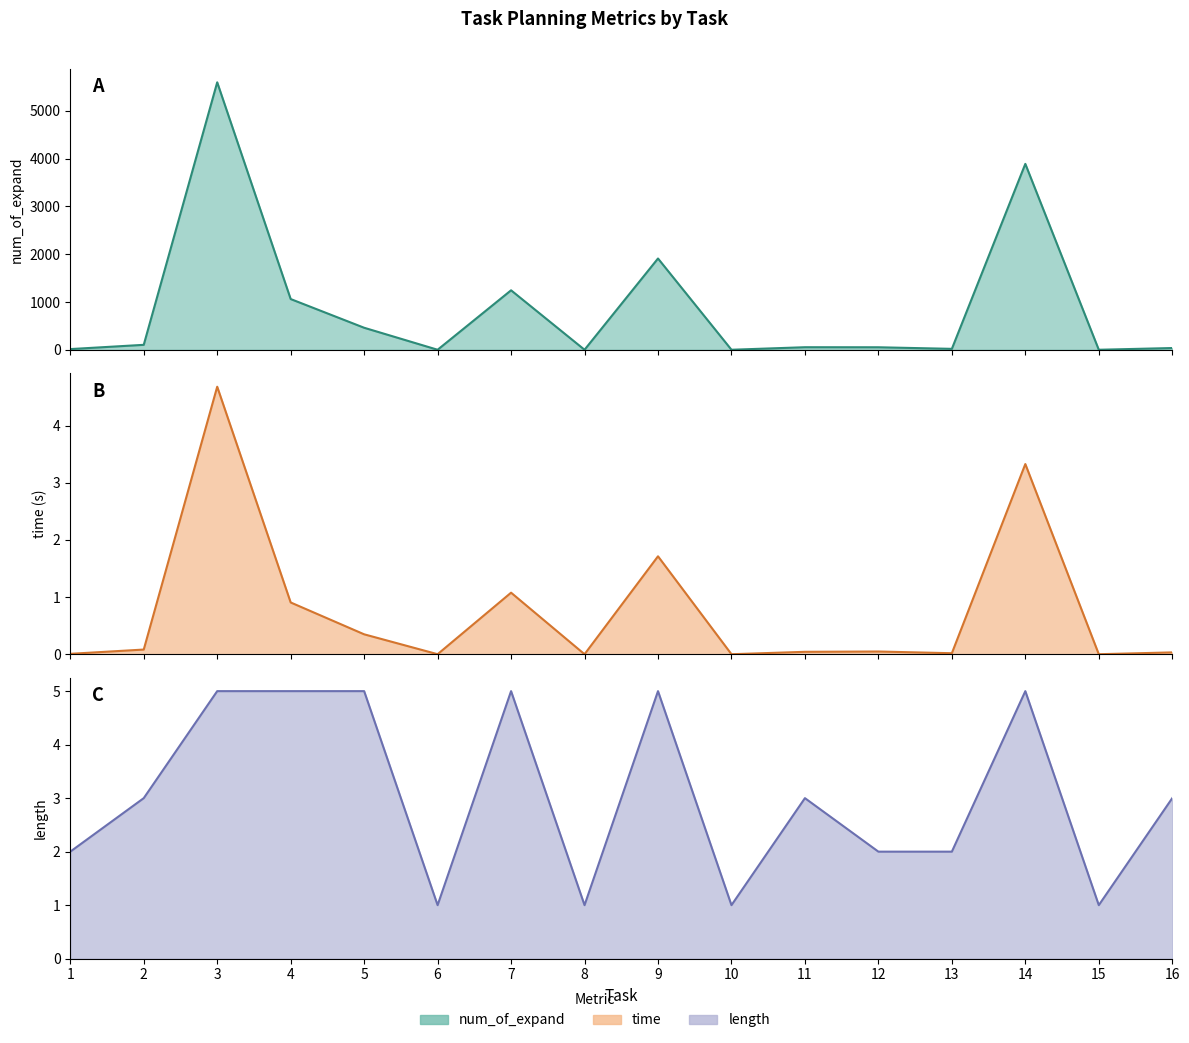

Does the chart have visible grid lines?

No